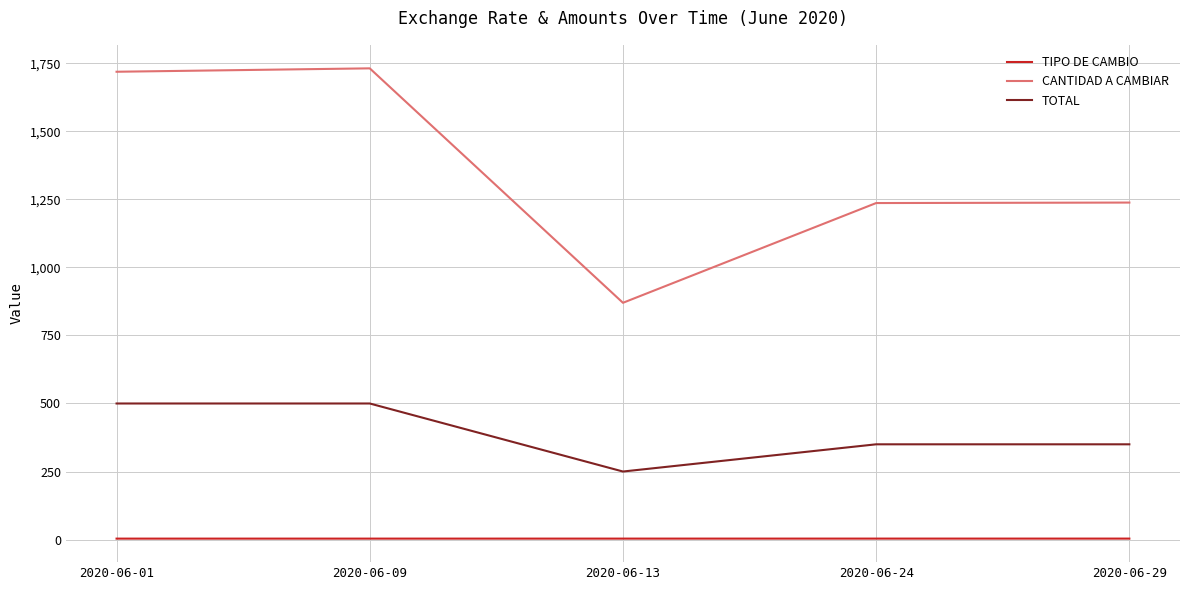

List the series in order of their overall mean, lowest first.

TIPO DE CAMBIO, TOTAL, CANTIDAD A CAMBIAR